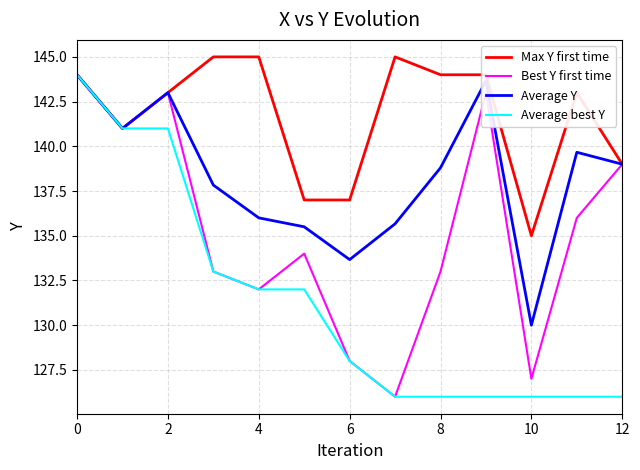

What is the minimum value shown in the chart?

126.0